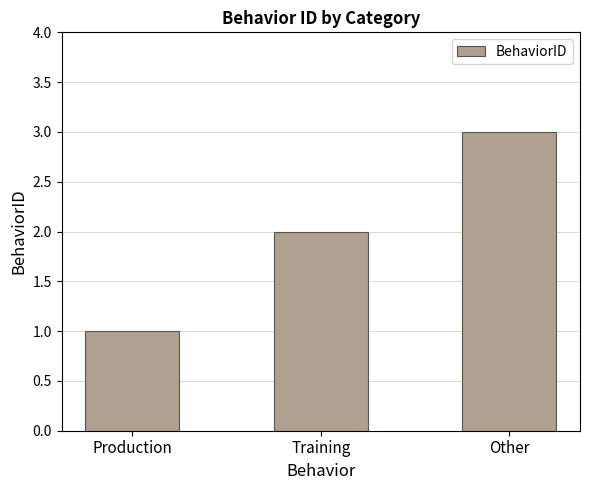

The chart shows a value of 3 at Training. True or false?

False